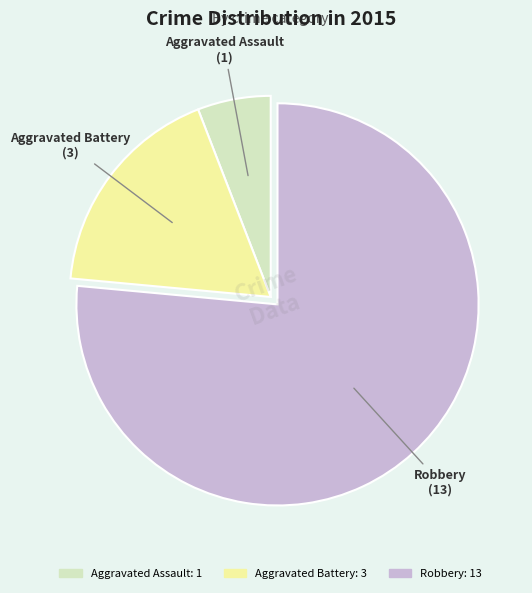

Do Robbery and Aggravated Assault together represent more than half of the pie?

Yes